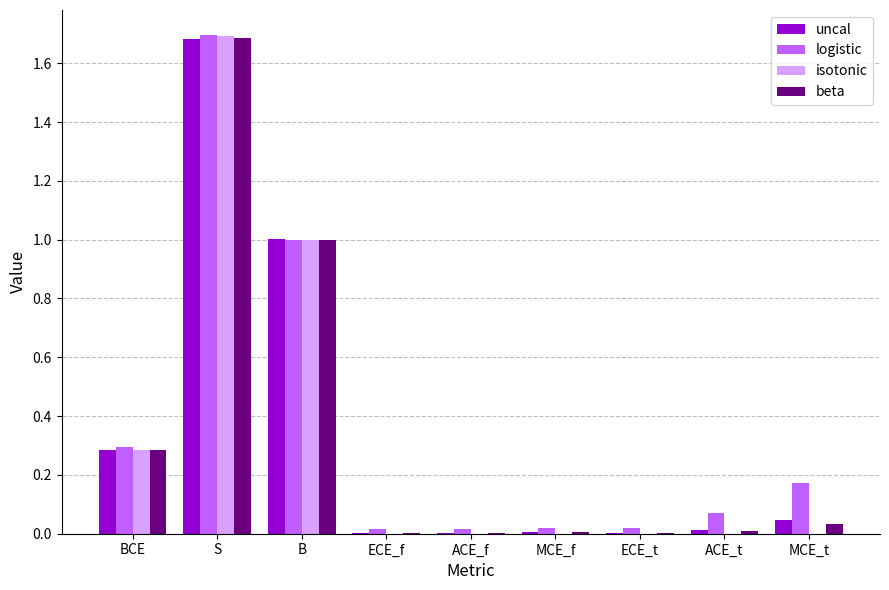

Which series changed the most between S and MCE_f?

isotonic